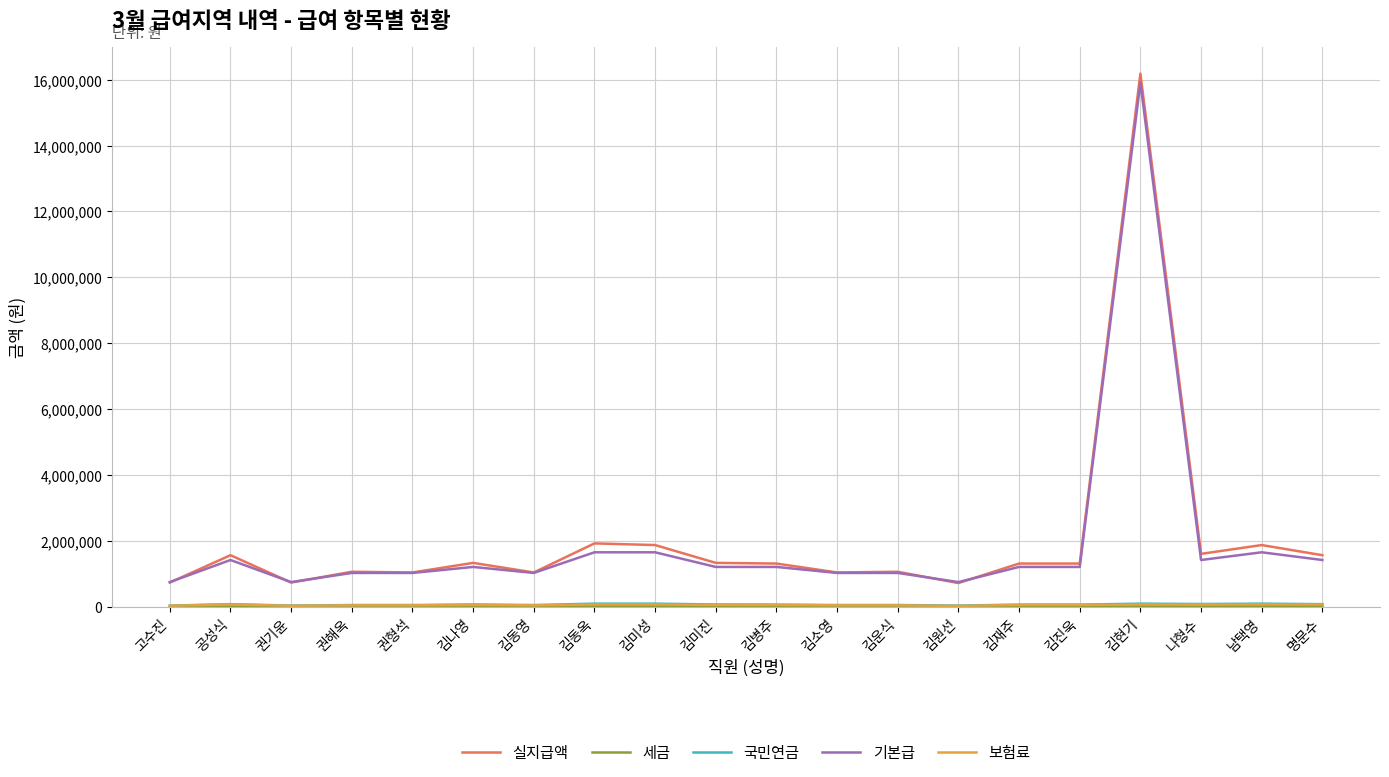

Which category has the highest value in the 실지급액 series?

김현기